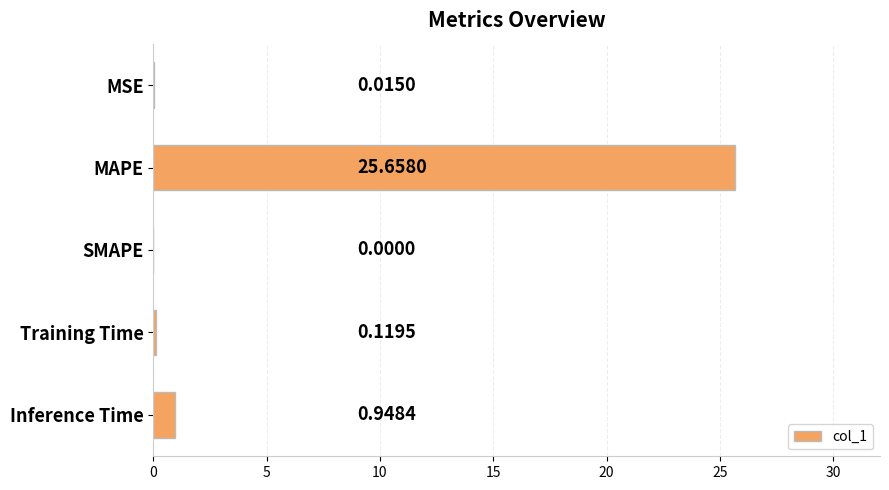

Count the number of values greater than 0.

4